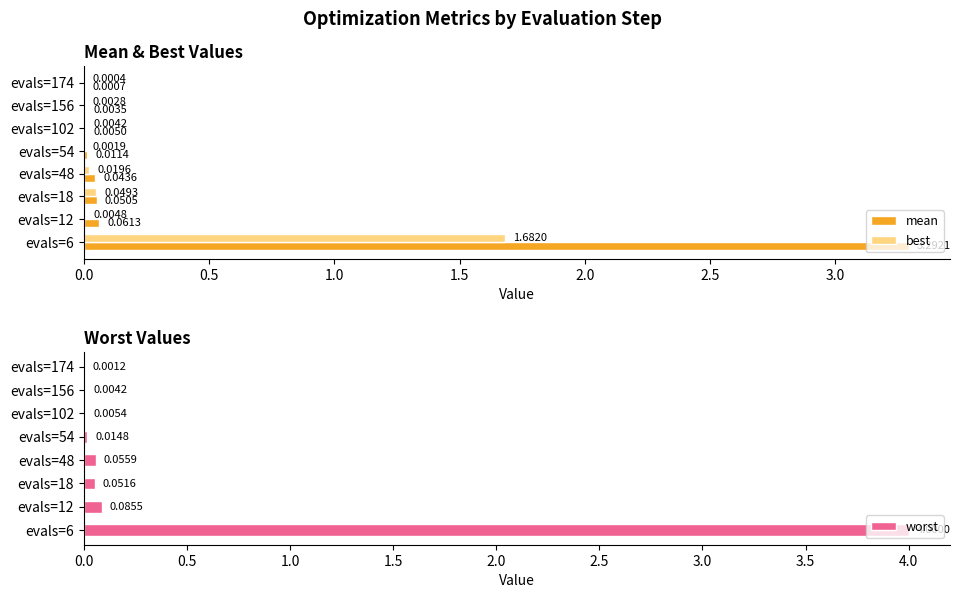

Rank the series by their maximum value, from lowest to highest.

best, mean, worst